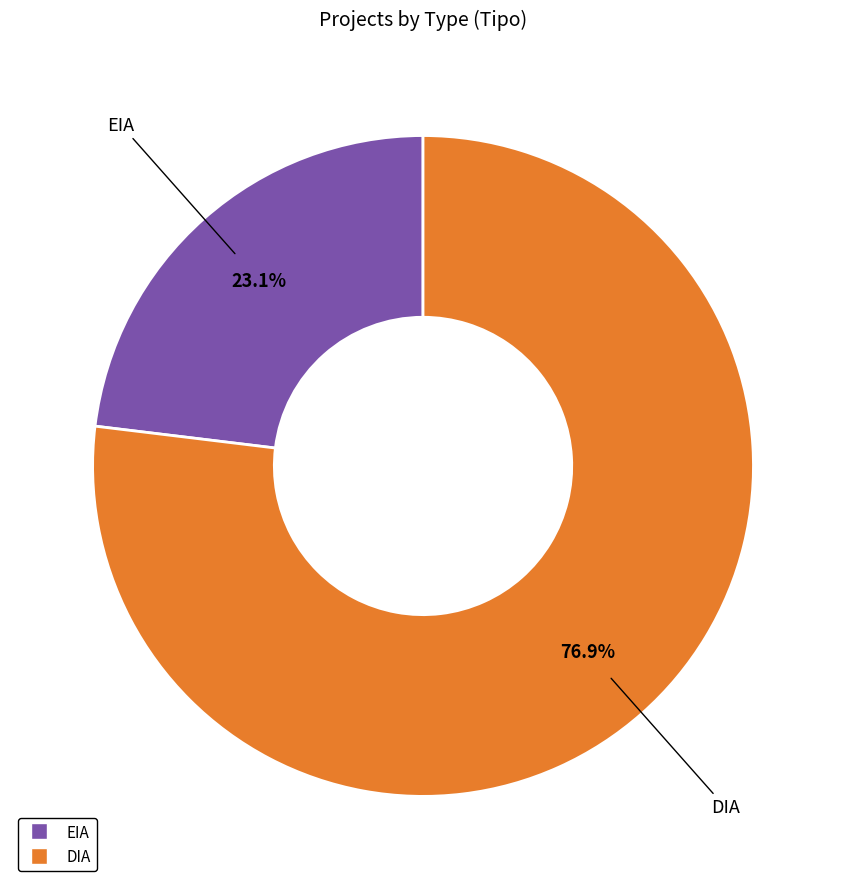

To the nearest percent, what is the average slice percentage?

50%